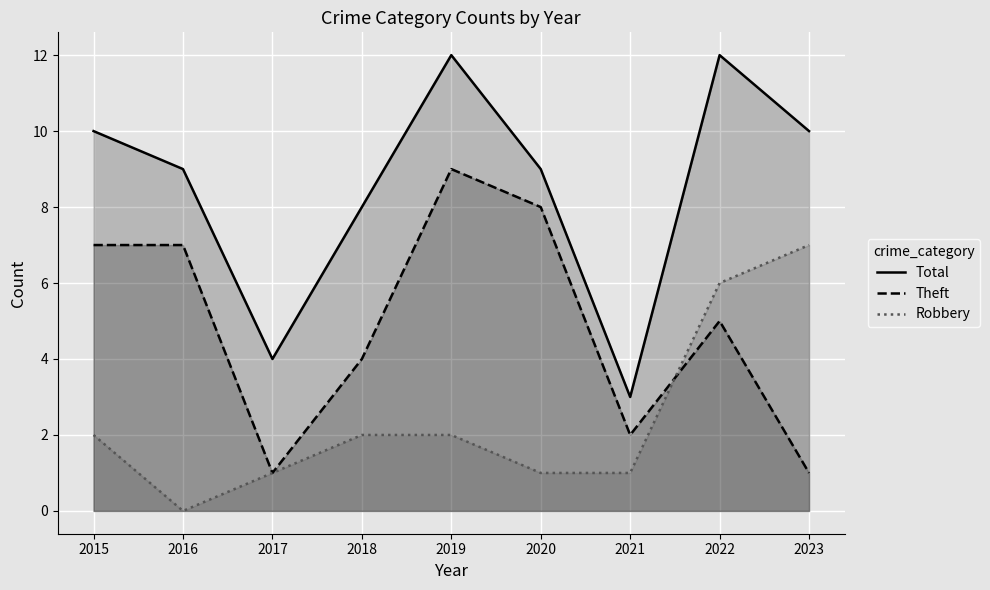

The Total series shows 18 at 2022. True or false?

False